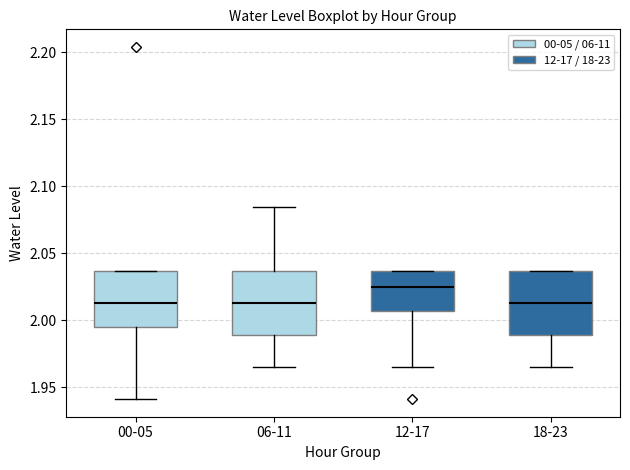

Reading left to right, transcribe this box plot: for each box, give where its median line is, the range the box spans, and where its two whiskers end, as read against the y-axis. The values are not printed on the chart, so give them approximately, as read against the axis.

00-05: median 2.015, box 1.995 to 2.035, whiskers 1.940 to 2.035
06-11: median 2.015, box 1.990 to 2.035, whiskers 1.965 to 2.085
12-17: median 2.025, box 2.005 to 2.035, whiskers 1.965 to 2.035
18-23: median 2.015, box 1.990 to 2.035, whiskers 1.965 to 2.035